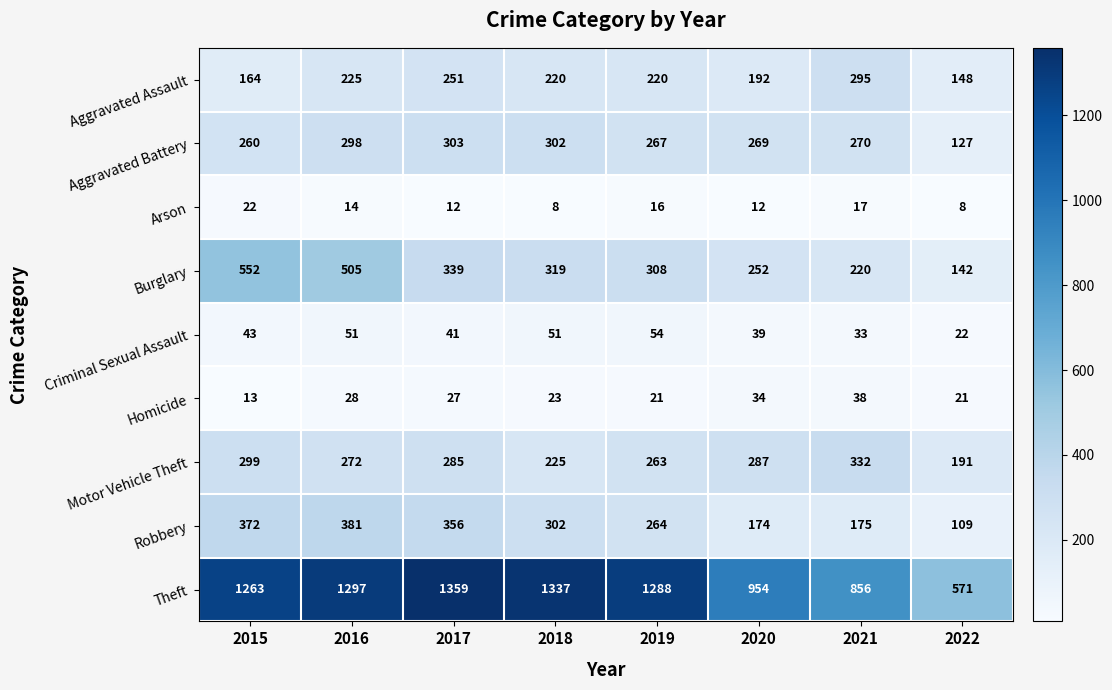

What is the sum of the Aggravated Battery values at 2017 and 2021?

573